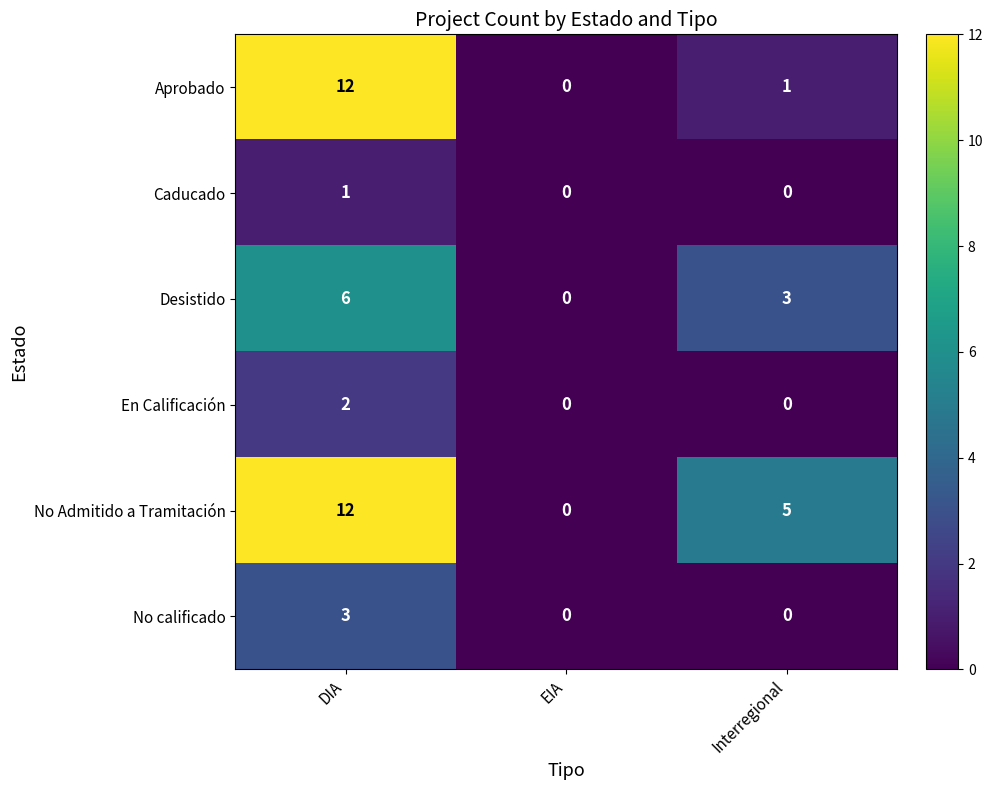

Reading left to right, list all the values displayed in this chart.

Aprobado: DIA=12	EIA=0	Interregional=1
Caducado: DIA=1	EIA=0	Interregional=0
Desistido: DIA=6	EIA=0	Interregional=3
En Calificación: DIA=2	EIA=0	Interregional=0
No Admitido a Tramitación: DIA=12	EIA=0	Interregional=5
No calificado: DIA=3	EIA=0	Interregional=0